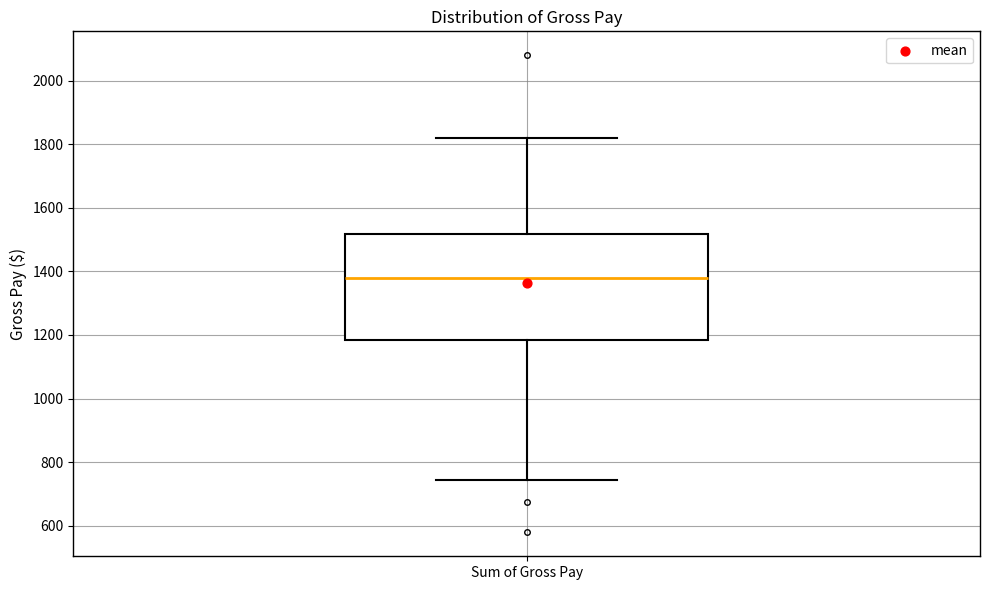

Read this box plot against the y-axis: the position of the median line, the range covered by the box, and the ends of both whiskers. The values are not printed on the chart, so give them approximately, as read against the axis.

median 1380, box 1180 to 1520, whiskers 740 to 1820